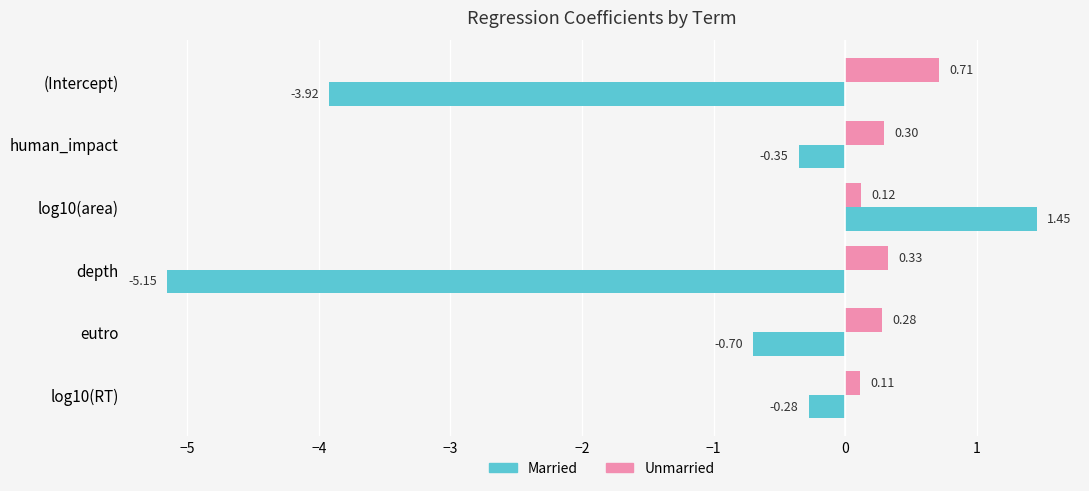

How many distinct data groups are displayed?

2